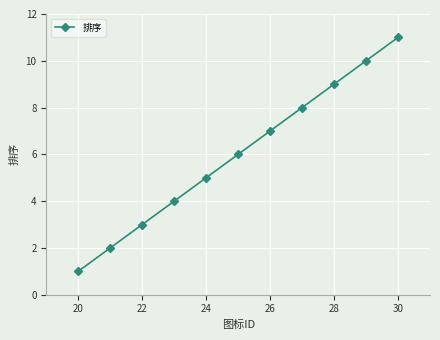

What is the maximum value shown in the chart?

11